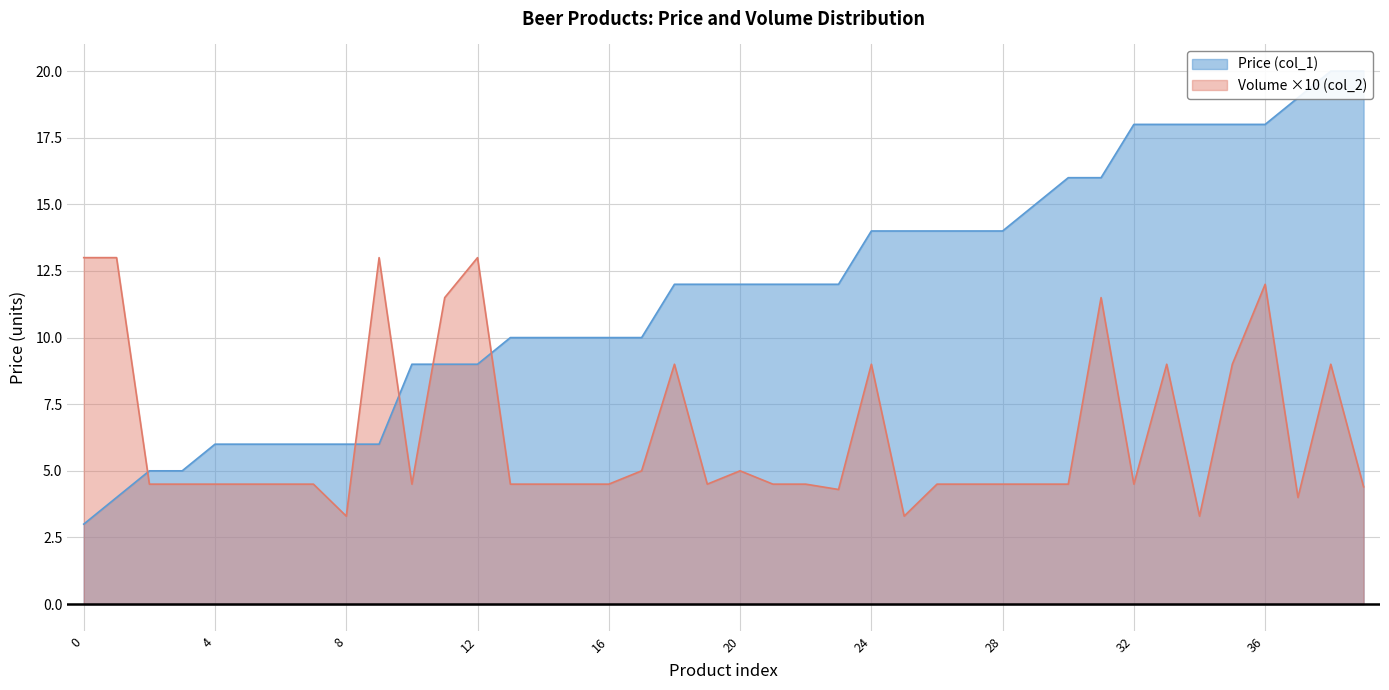

What is the difference between the maximum and second lowest values in the Volume (col_2) series?

9.7